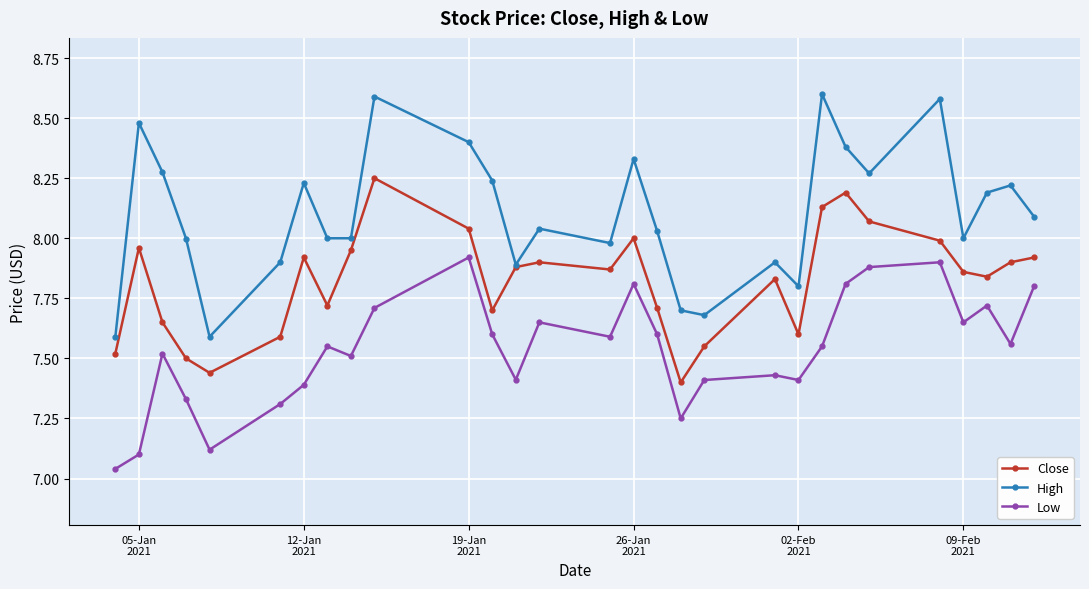

What is the value of the High point at the 25th from the left?

8.6